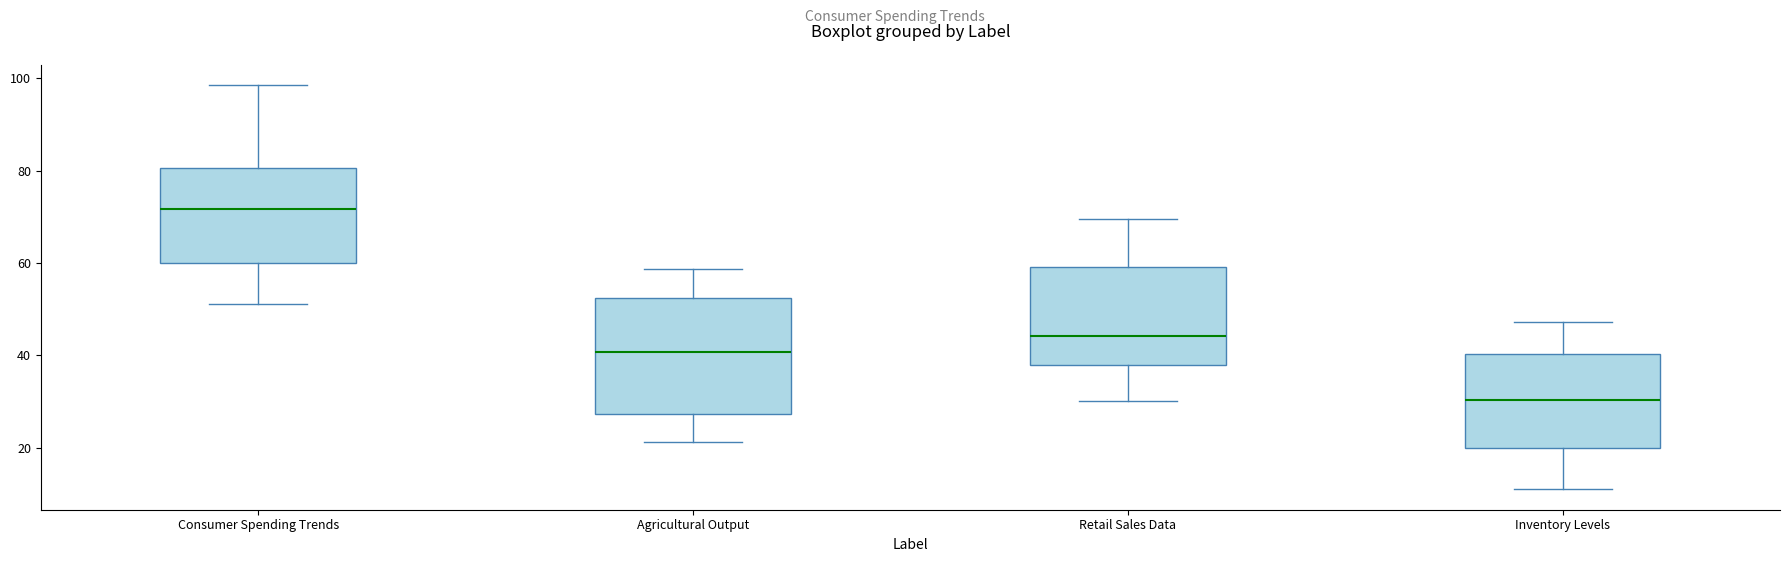

Reading left to right, transcribe this box plot: for each box, give where its median line is, the range the box spans, and where its two whiskers end, as read against the y-axis. The values are not printed on the chart, so give them approximately, as read against the axis.

Consumer Spending Trends: median 72, box 60 to 80, whiskers 52 to 98
Agricultural Output: median 40, box 28 to 52, whiskers 22 to 58
Retail Sales Data: median 44, box 38 to 60, whiskers 30 to 70
Inventory Levels: median 30, box 20 to 40, whiskers 12 to 48